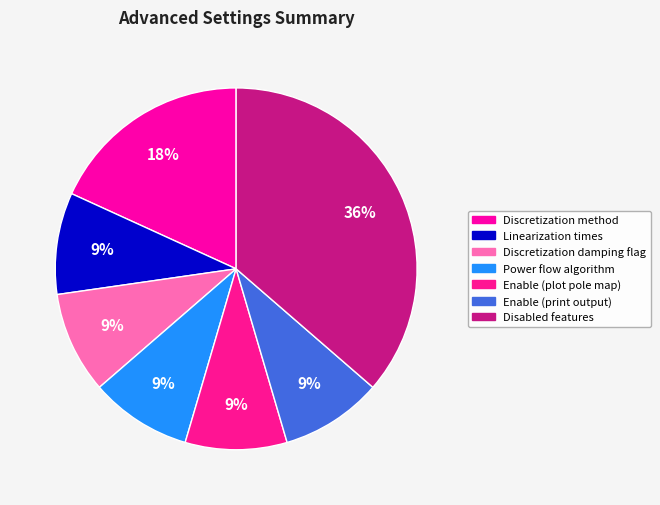

How many segments does this pie chart have?

7